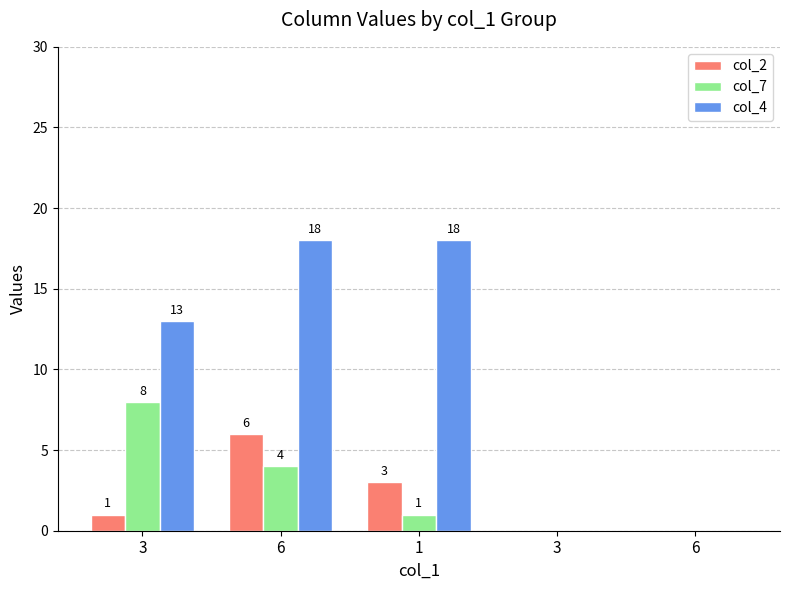

What is the sum of all col_4 values?

49